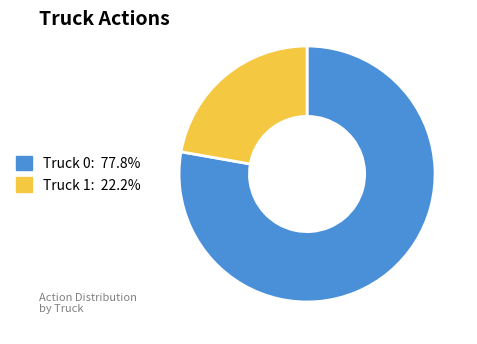

Rank the categories by value from lowest to highest.

Truck 1, Truck 0